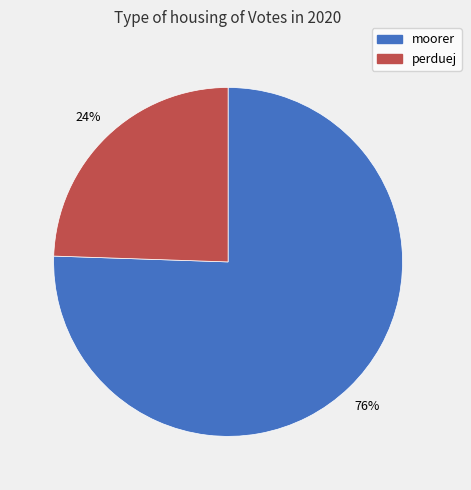

What is the ratio of the value at perduej to the value at moorer?

0.3